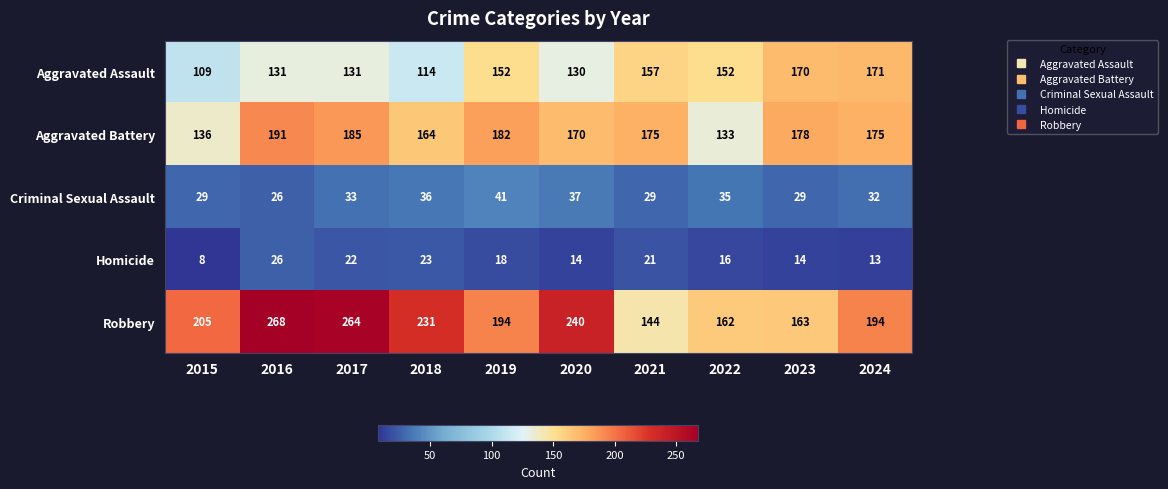

Between 2016 and 2023, which series saw the biggest shift?

Robbery